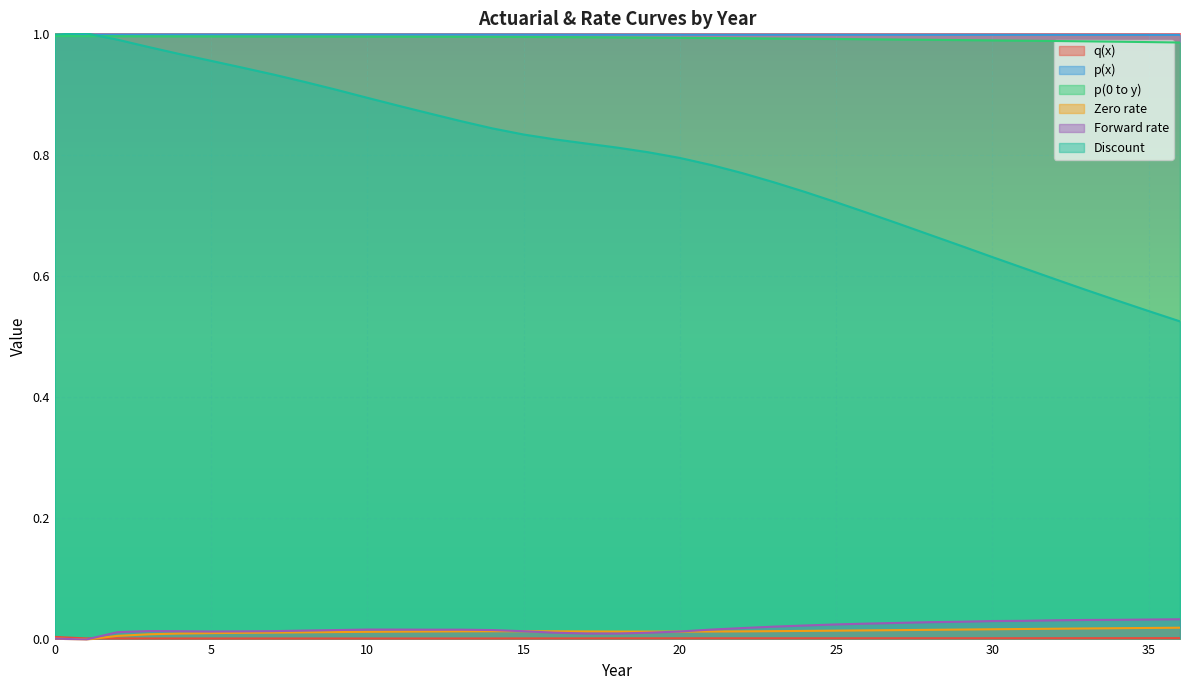

What are all the series names shown in the legend?

q(x), p(x), p(0 to y), Zero rate, Forward rate, Discount